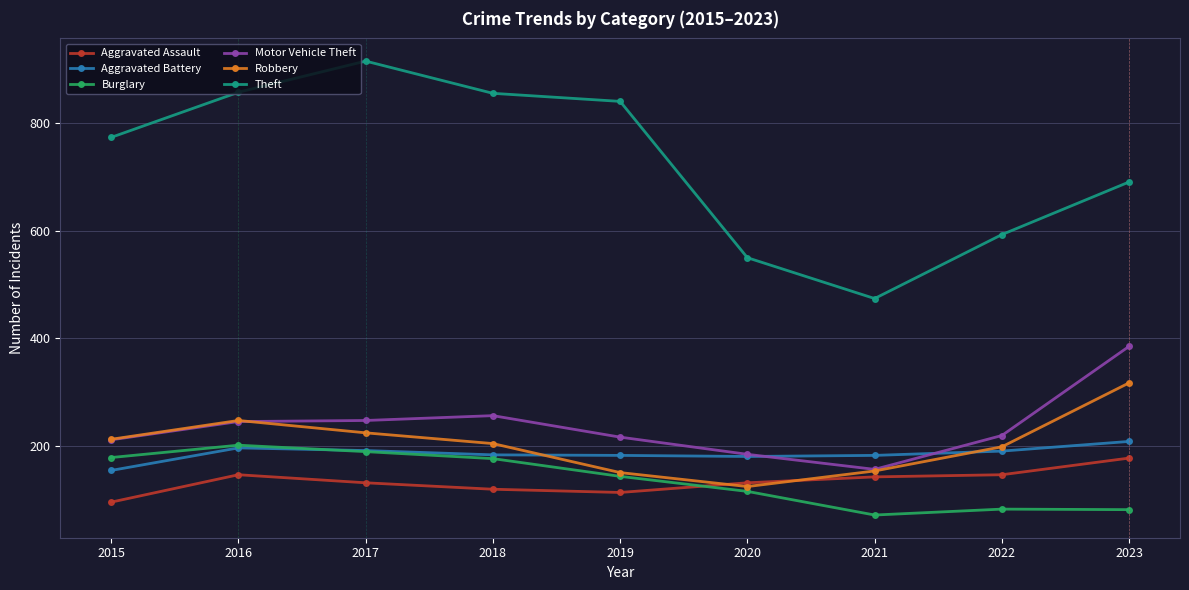

Which series changed the most between 2017 and 2021?

Theft